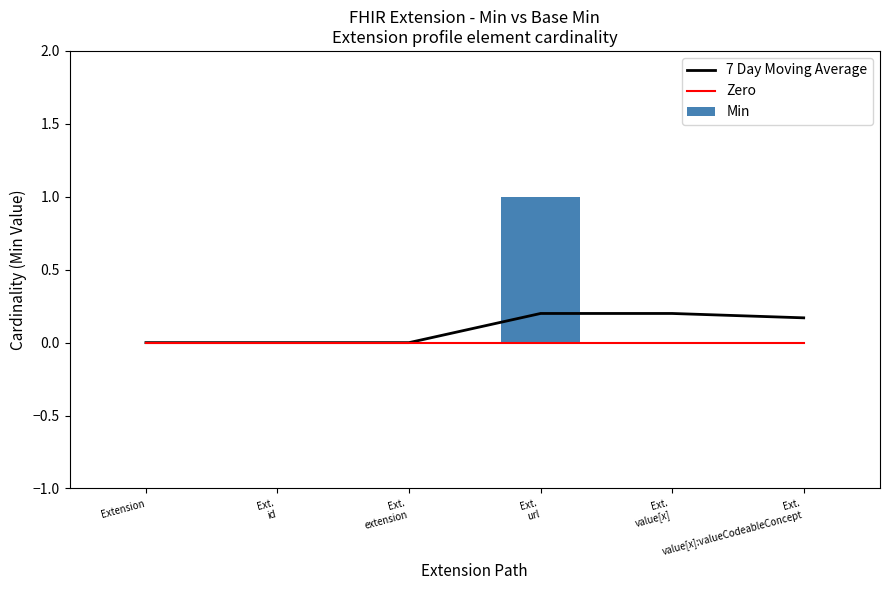

List the labels in order of Min value, smallest first.

Extension, Ext.
id, Ext.
extension, Ext.
value[x], Ext.
value[x]:valueCodeableConcept, Ext.
url